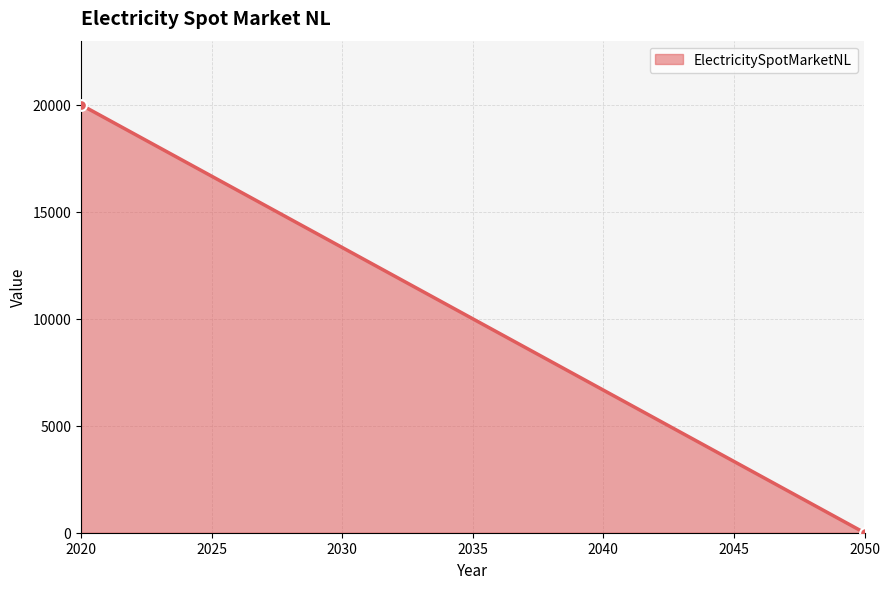

What is the difference between the maximum and minimum values?

20000.0